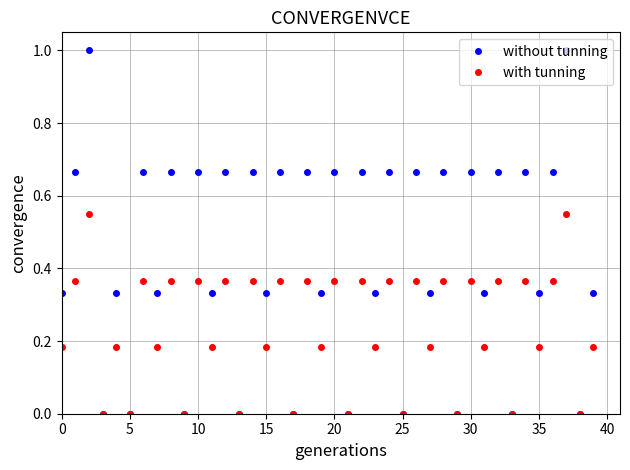

List the series in order of their peak value, highest first.

without tunning, with tunning